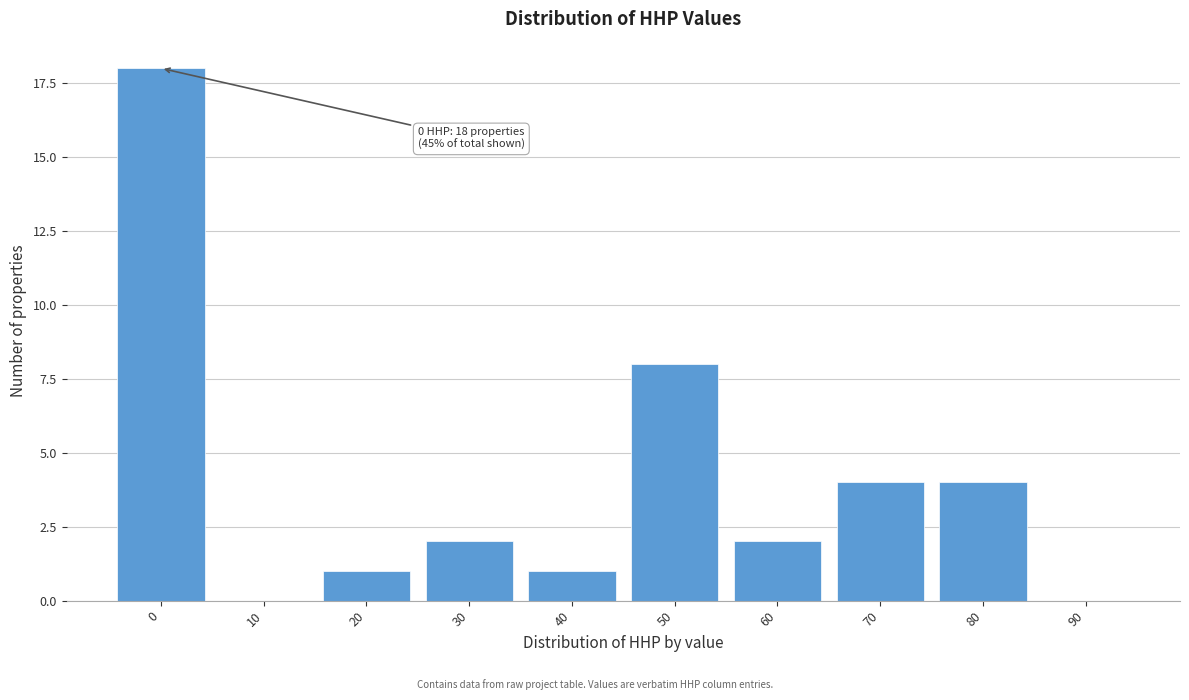

Reading left to right, list all the values displayed in this chart.

0=18	10=0	20=1	30=2	40=1	50=8	60=2	70=4	80=4	90=0